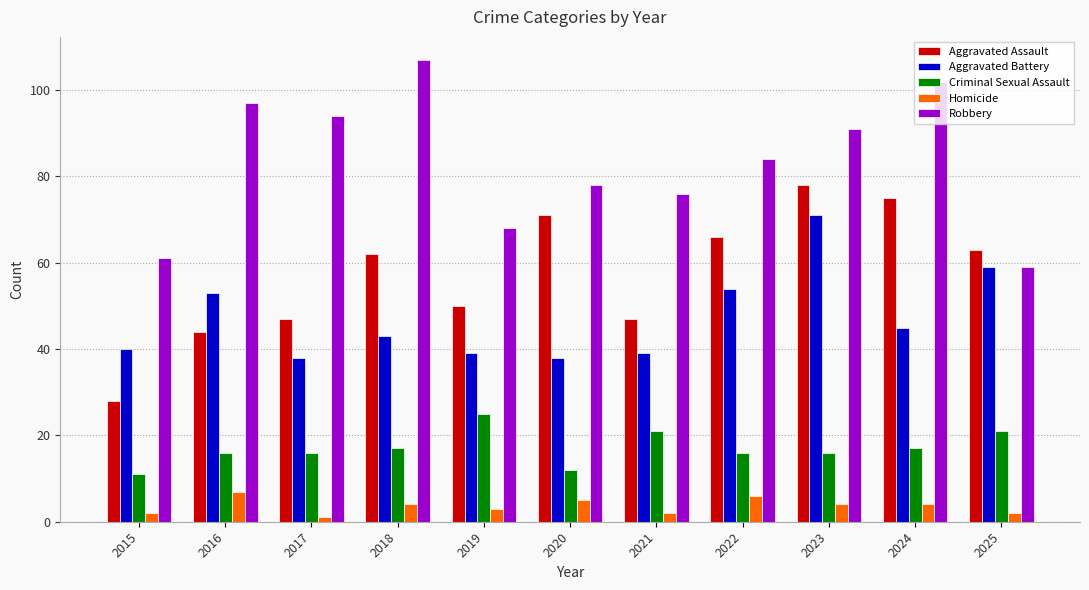

What is the difference between the maximum and minimum values in the Aggravated Assault series?

50